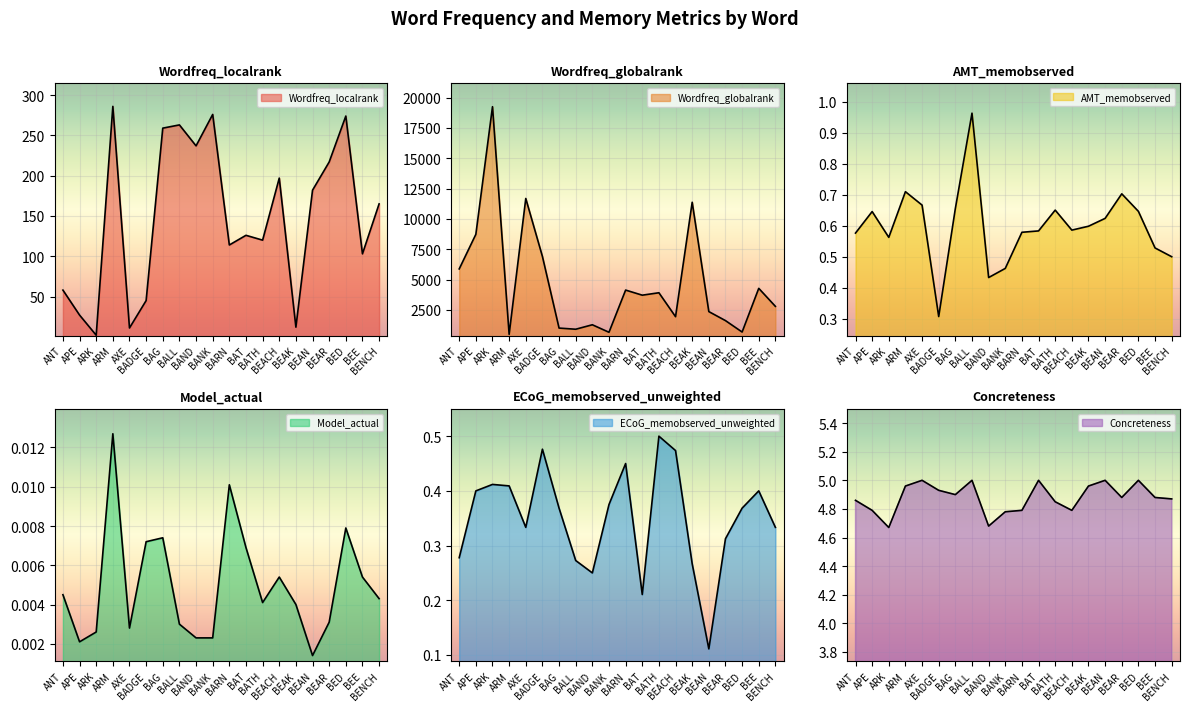

What is the maximum value shown in the chart?

19253.0